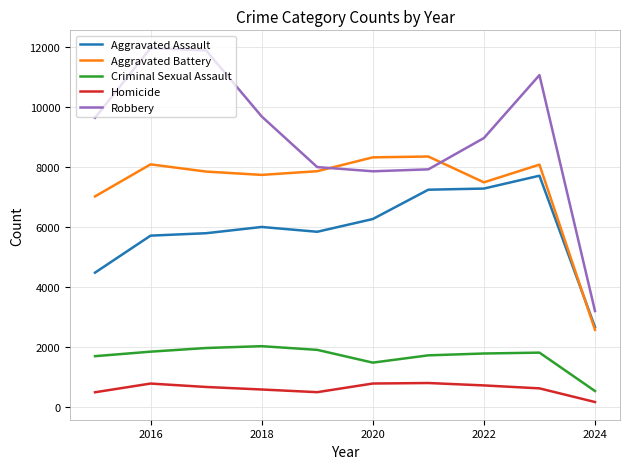

Which series has the largest total across all categories?

Robbery